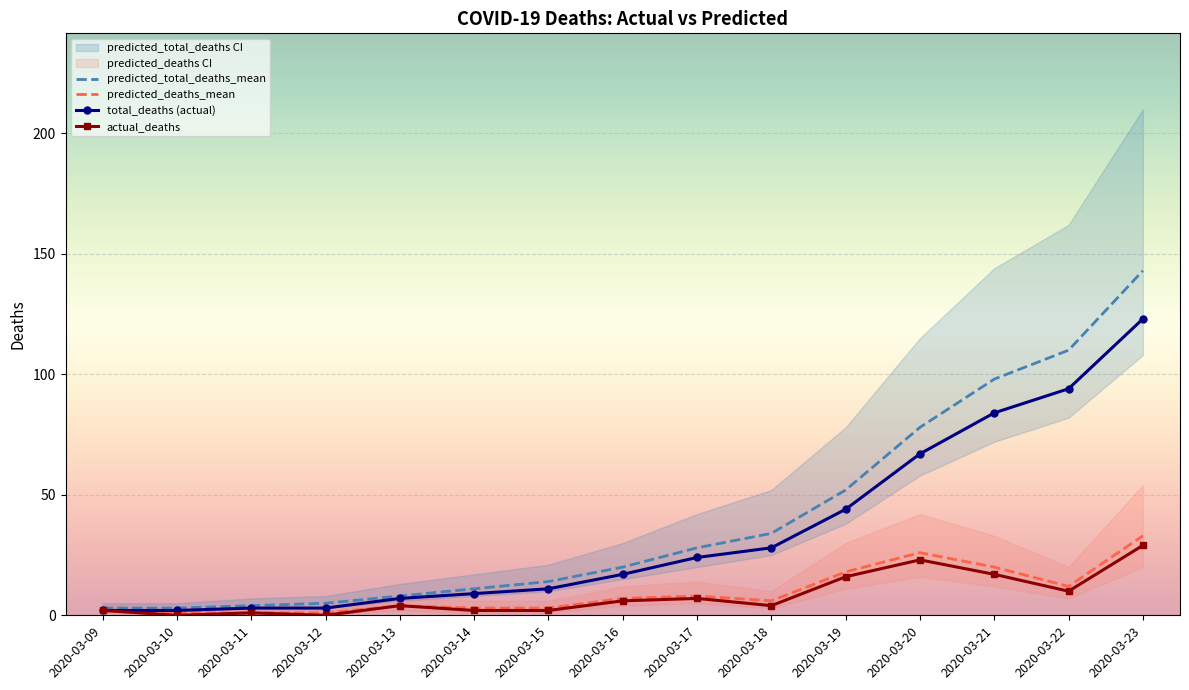

How many values in actual_deaths are above zero?

13